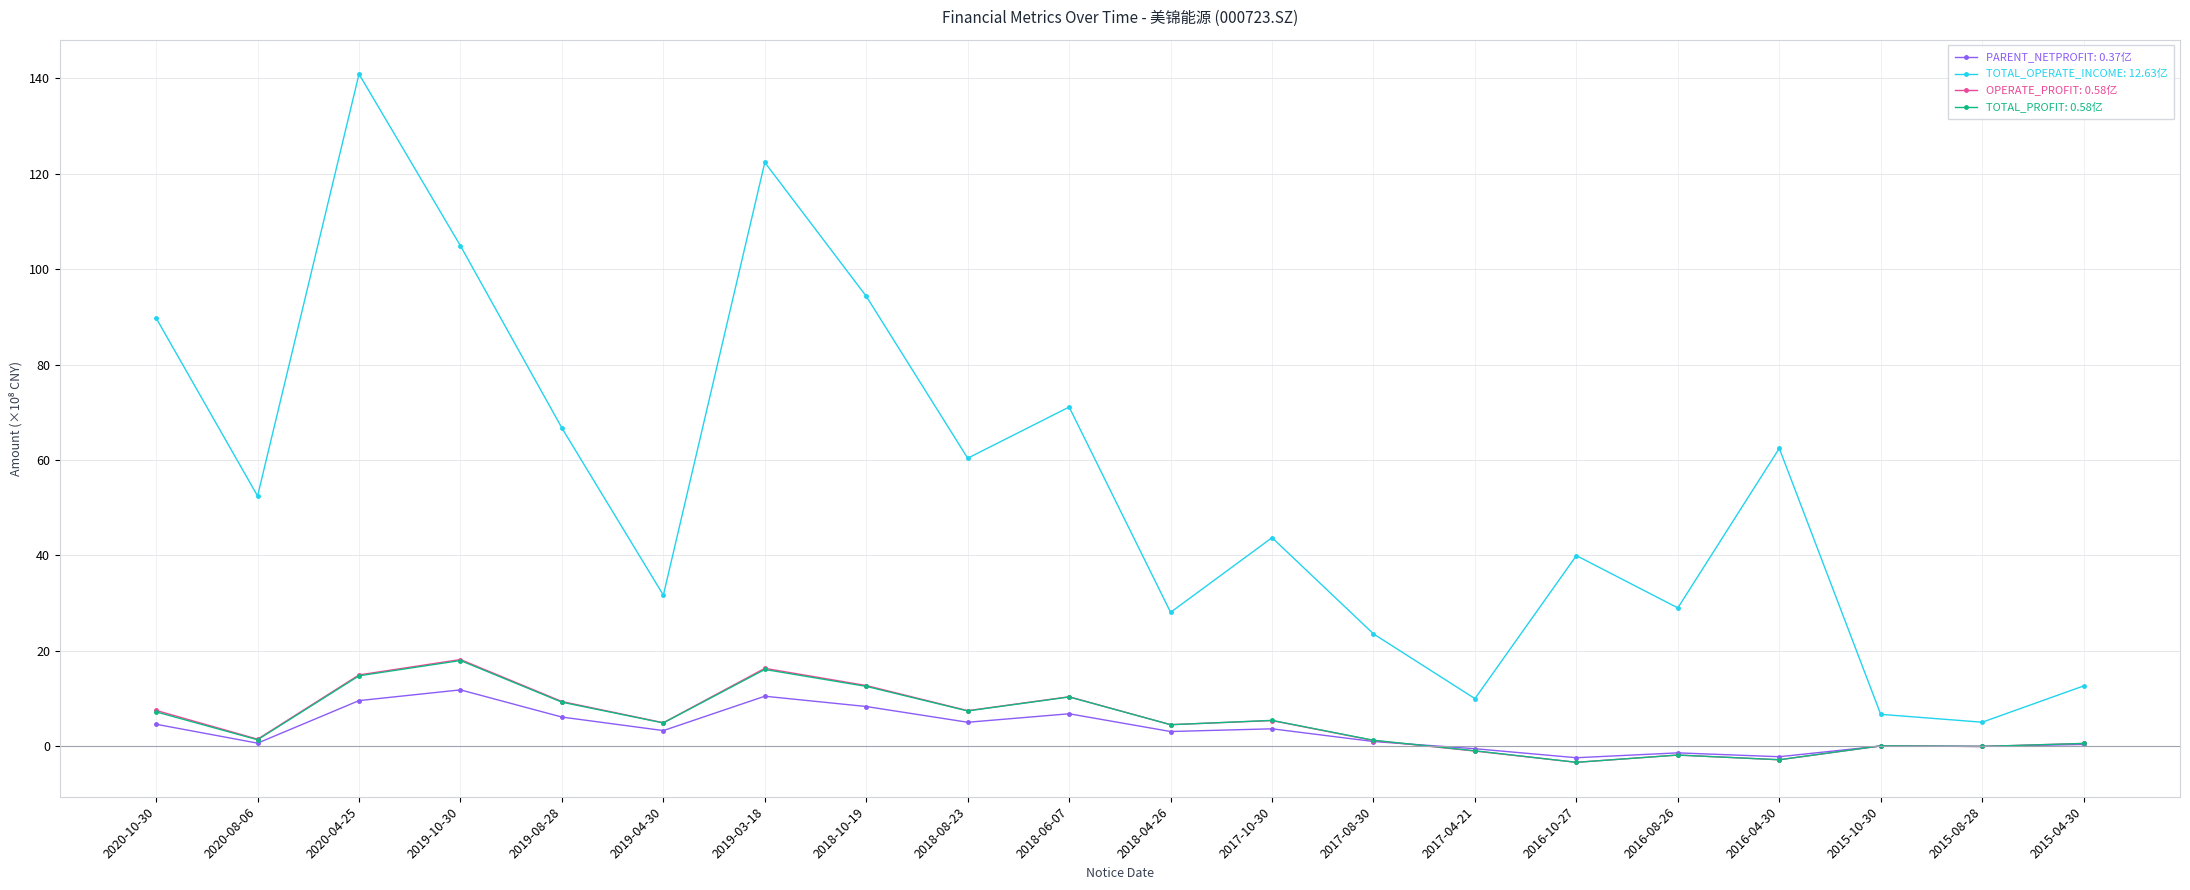

How many series are shown in this chart?

4